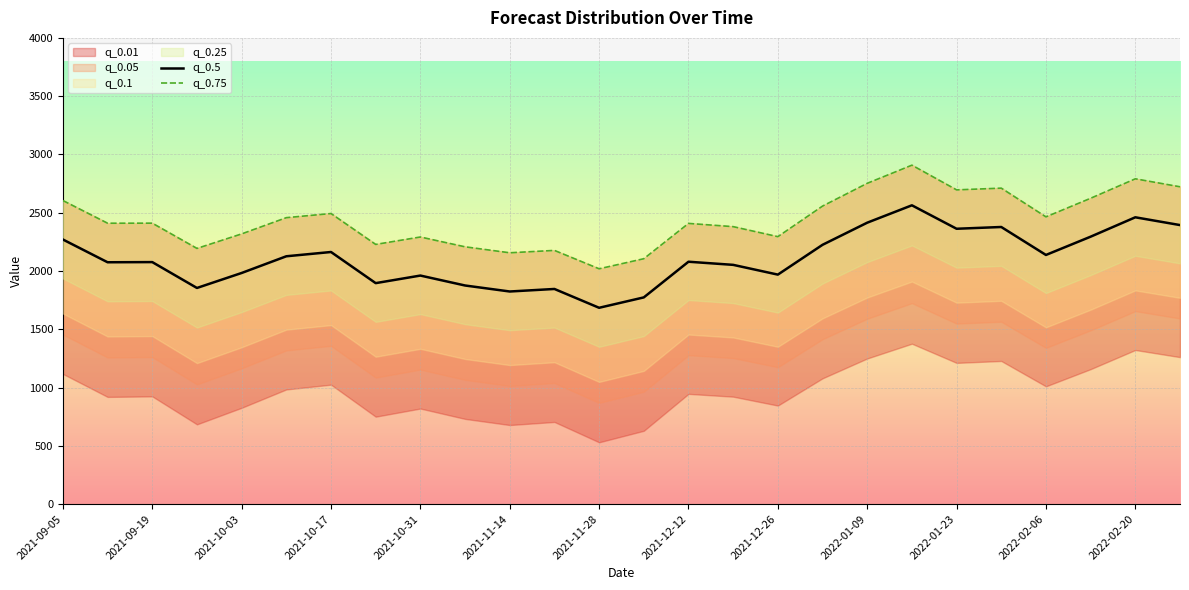

True or false: q_0.75 and q_0.5 cross at least once.

False